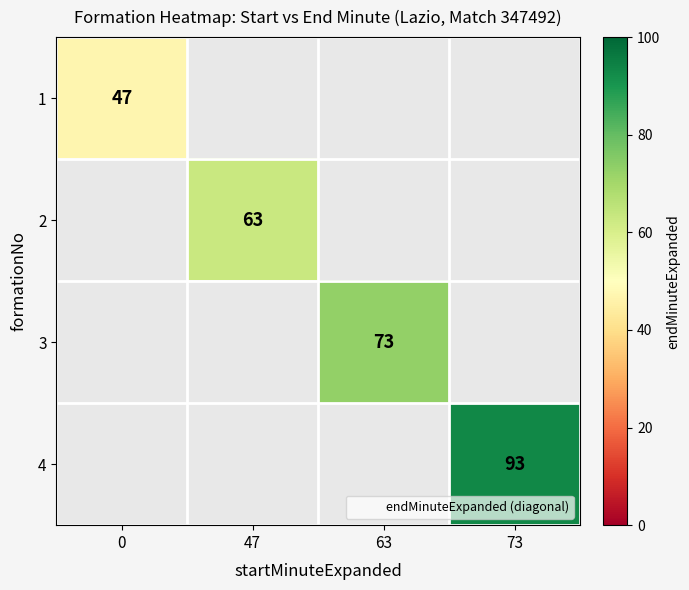

Is the value of 1 at 0 greater than the value of 4 at 47?

No